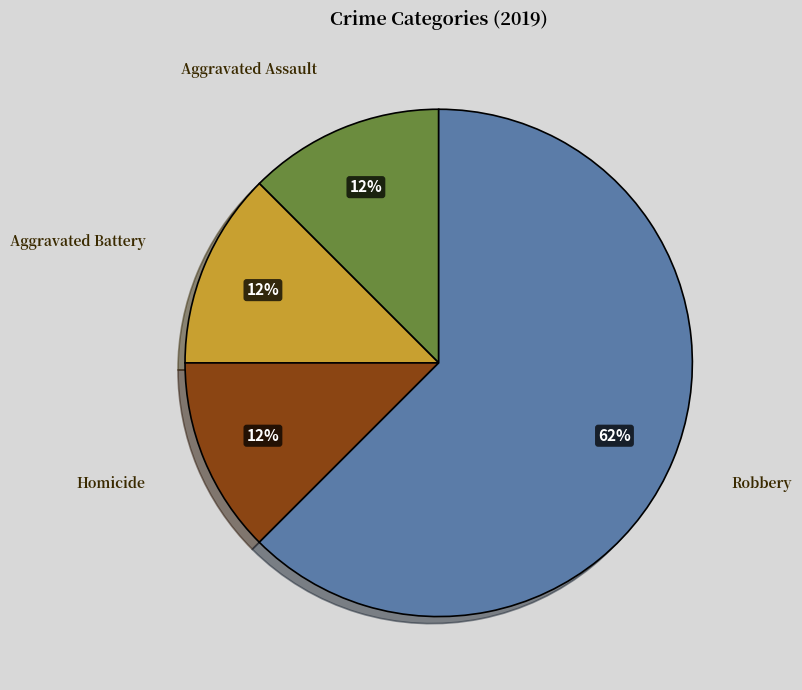

Which slice is the largest?

Robbery